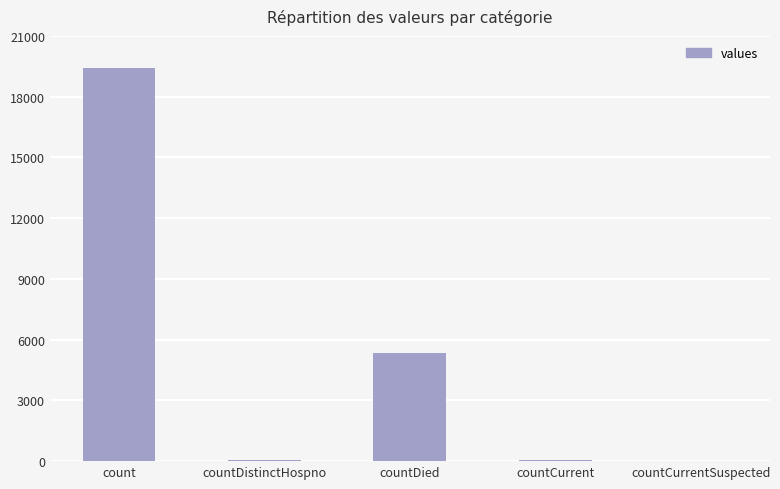

Is it true that the value at countDied is 5357?

True